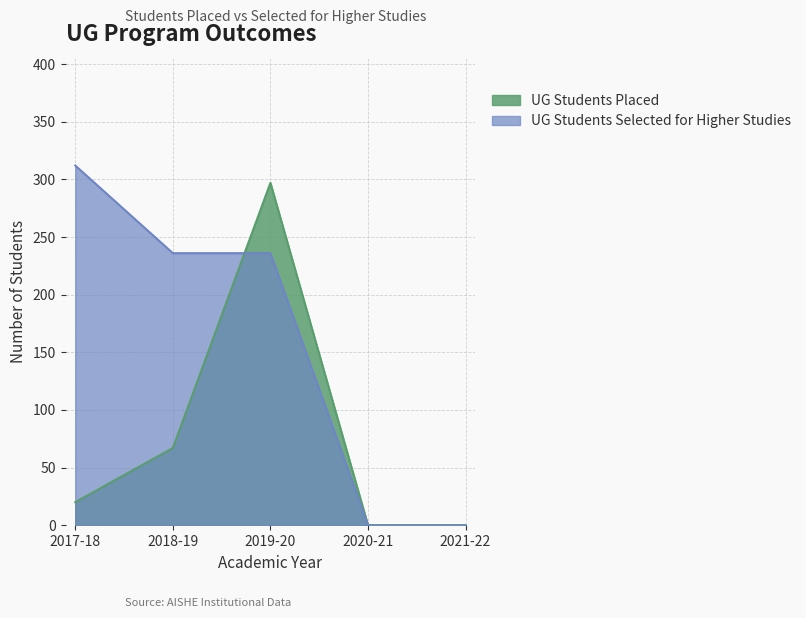

Between 2017-18 and 2020-21, which is larger?

2017-18